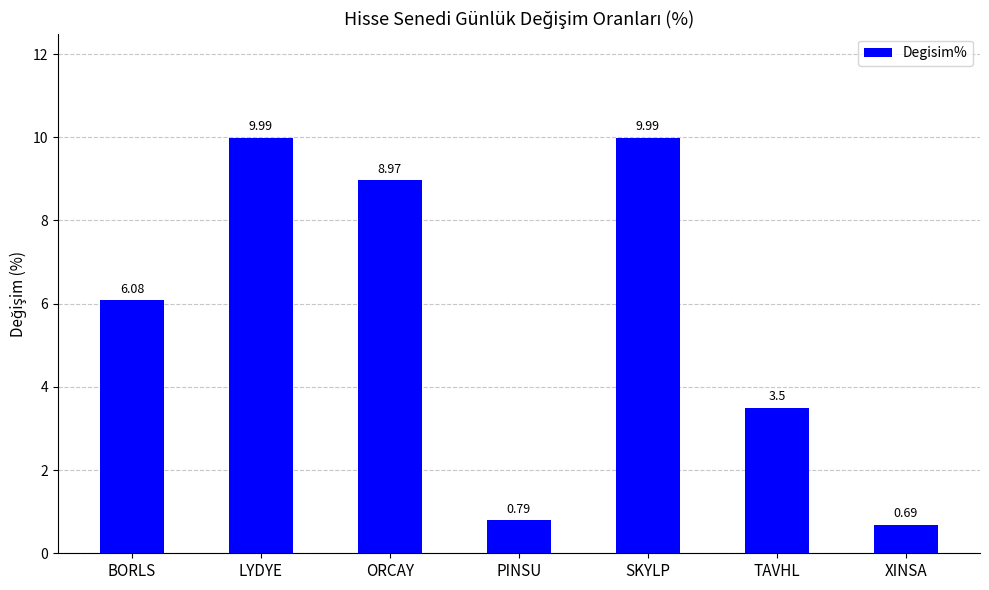

Which label corresponds to the smallest value in the chart?

XINSA